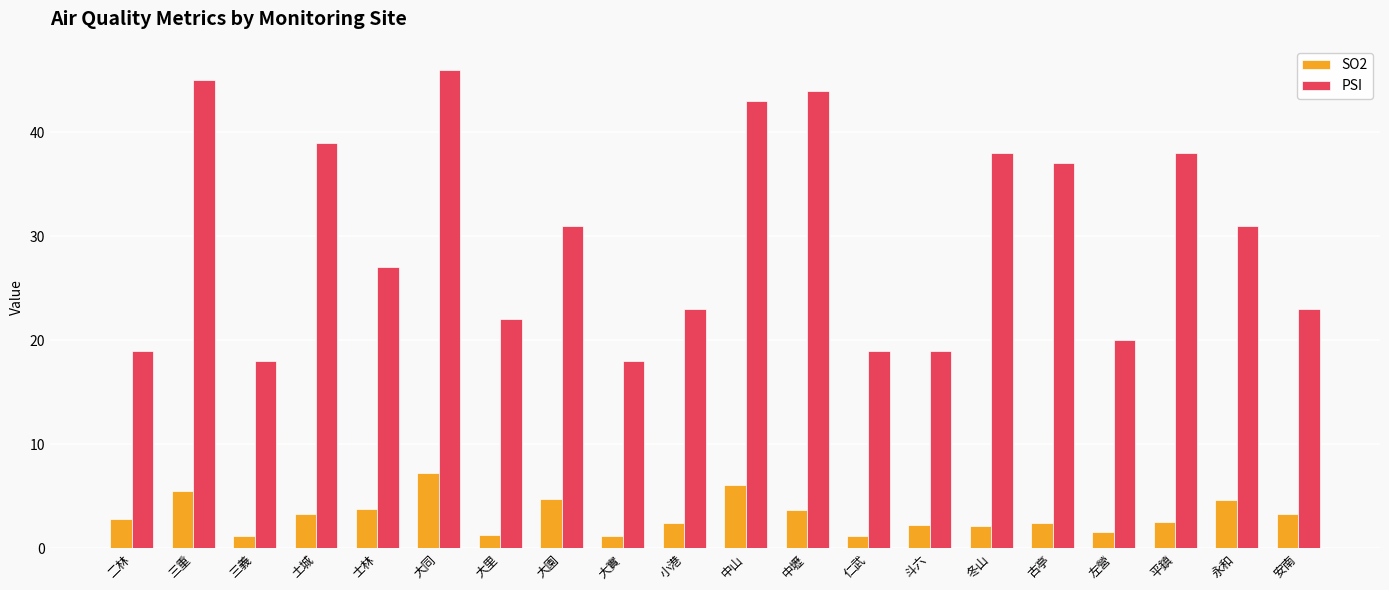

What position from the right is 大實?

12